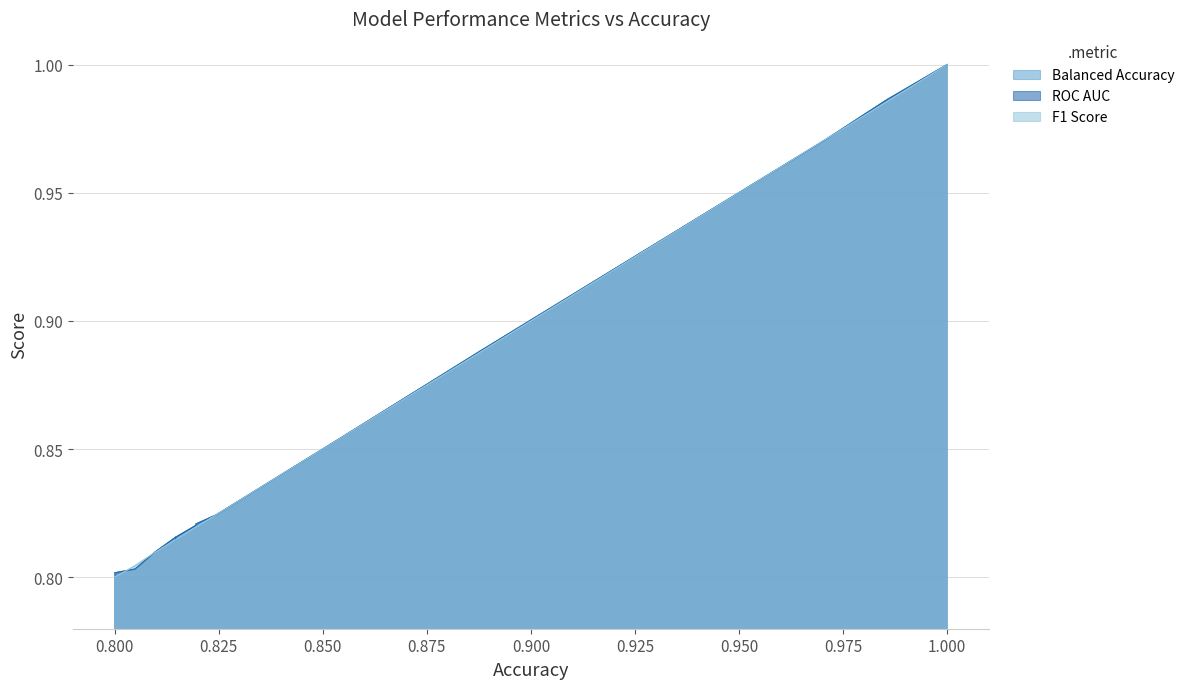

True or false: Balanced Accuracy has more than 1 points higher than both neighbors.

False